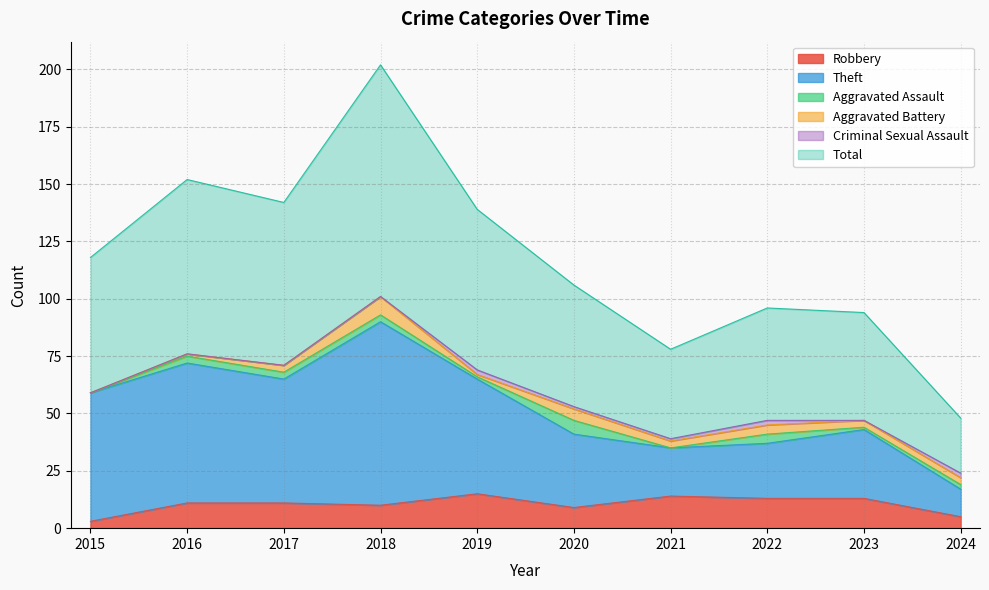

Is the value of Theft at 2023 greater than the value of Total at 2020?

No